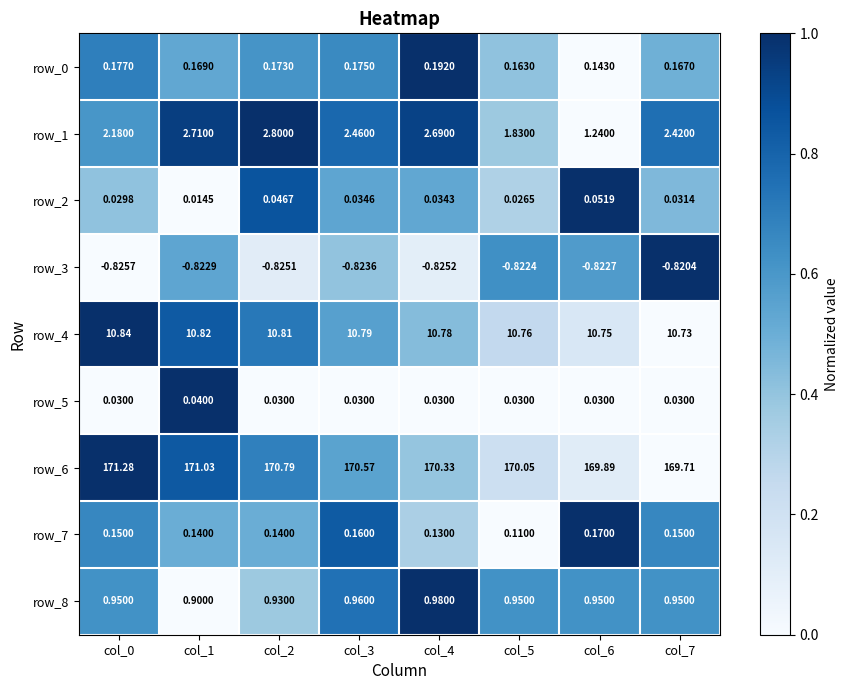

Is the value of row_3 at col_2 greater than the value of row_7 at col_7?

No